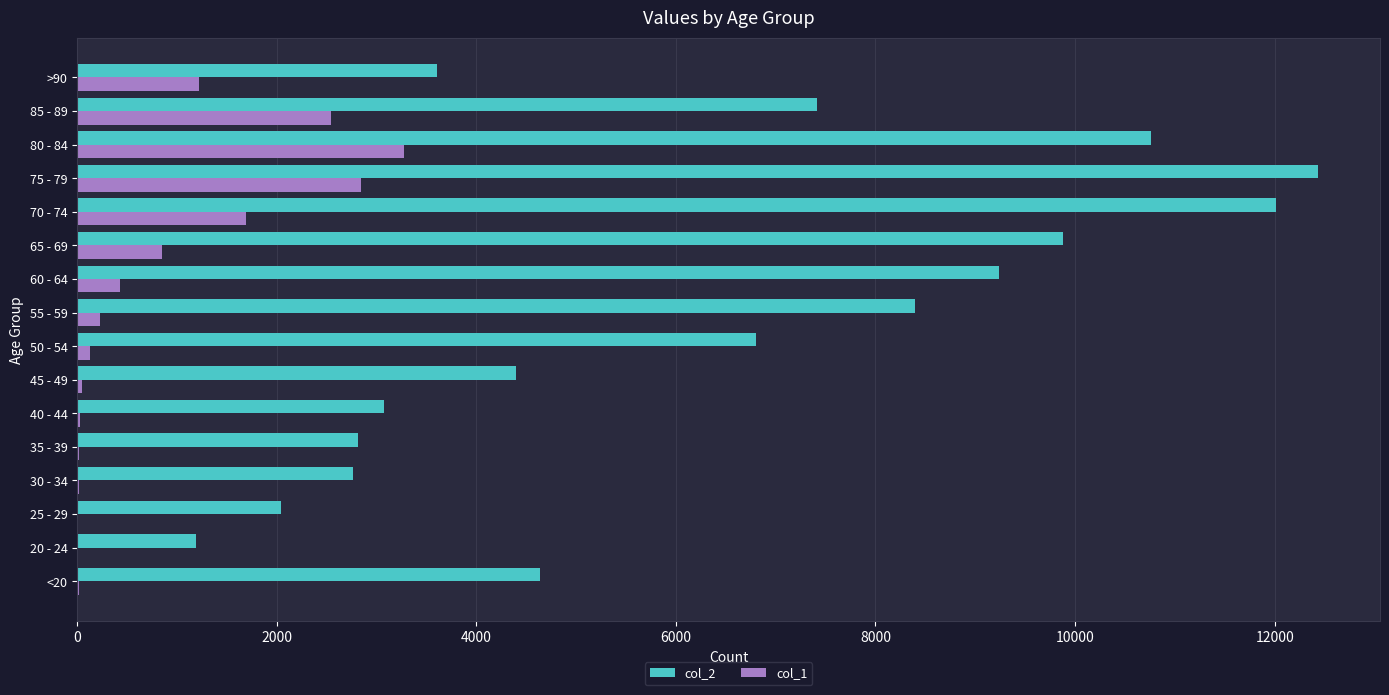

Which series changed the most between 75 - 79 and 80 - 84?

col_2